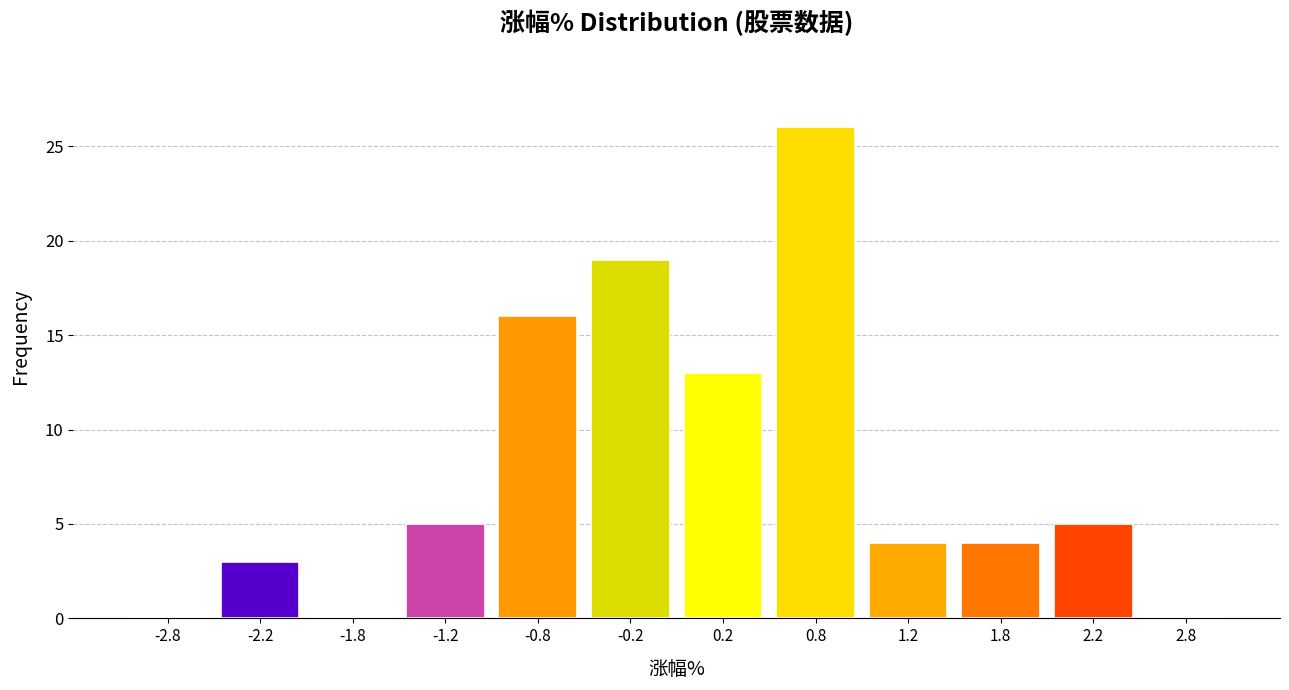

How tall is the bar that spans -1.0 to -0.5 on the x-axis? The values are not printed on the chart, so give them approximately, as read against the axis.

16